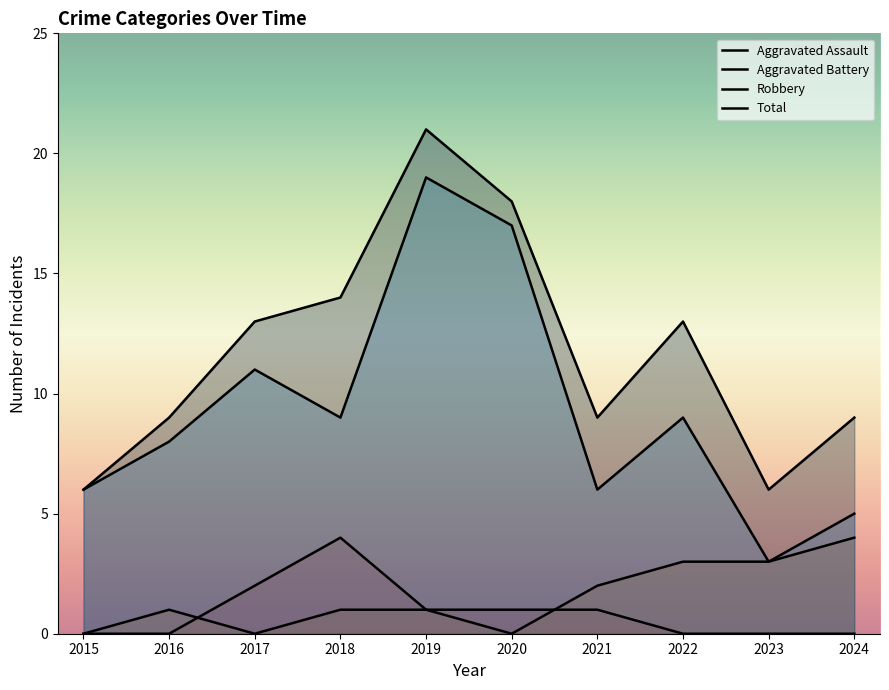

Reading left to right, extract all data points from this chart.

Aggravated Assault: 2015=0	2016=0	2017=2	2018=4	2019=1	2020=1	2021=1	2022=0	2023=0	2024=0
Aggravated Battery: 2015=0	2016=1	2017=0	2018=1	2019=1	2020=0	2021=2	2022=3	2023=3	2024=4
Robbery: 2015=6	2016=8	2017=11	2018=9	2019=19	2020=17	2021=6	2022=9	2023=3	2024=5
Total: 2015=6	2016=9	2017=13	2018=14	2019=21	2020=18	2021=9	2022=13	2023=6	2024=9